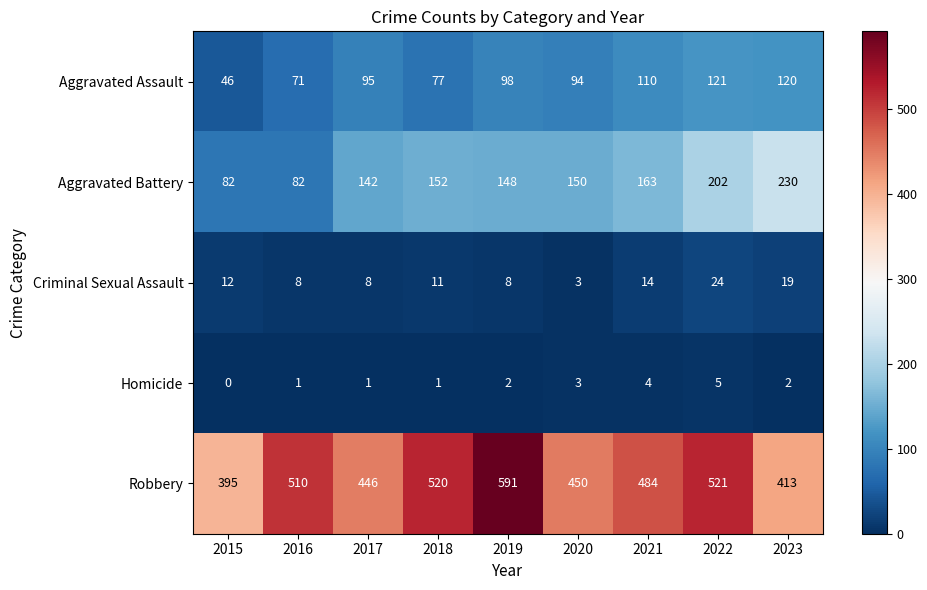

Rank the series by their maximum value, from highest to lowest.

Robbery, Aggravated Battery, Aggravated Assault, Criminal Sexual Assault, Homicide